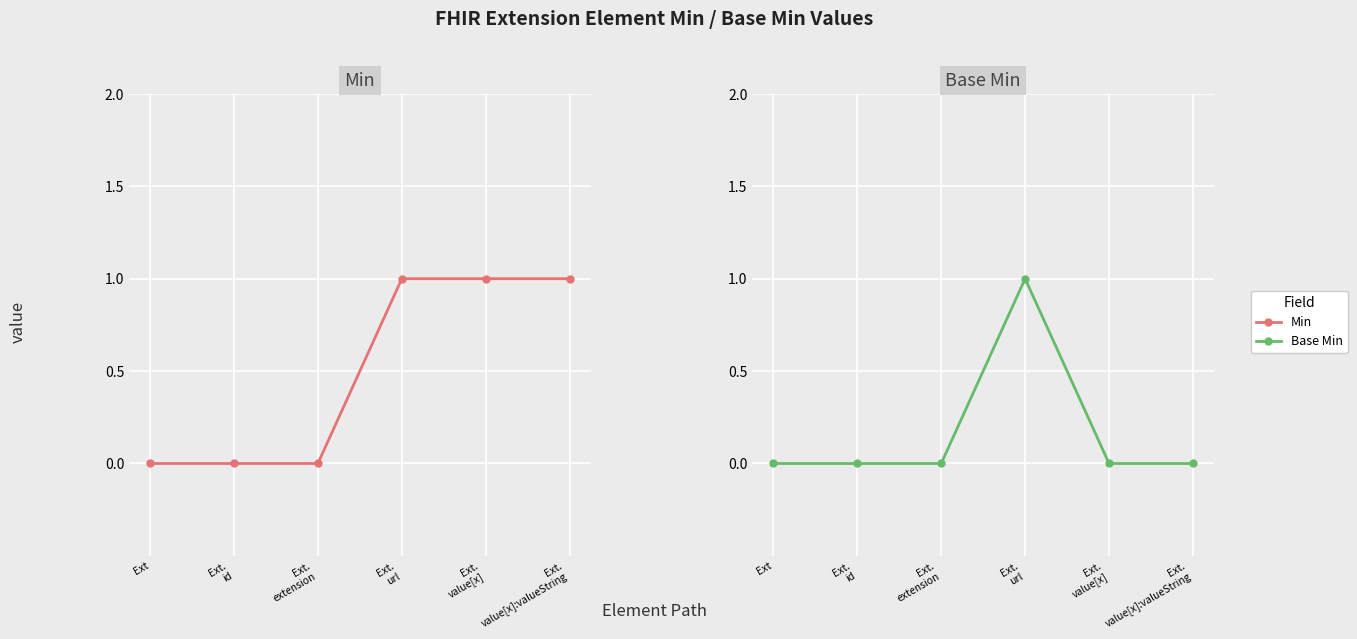

True or false: Min has more than 2 interior local peaks.

False